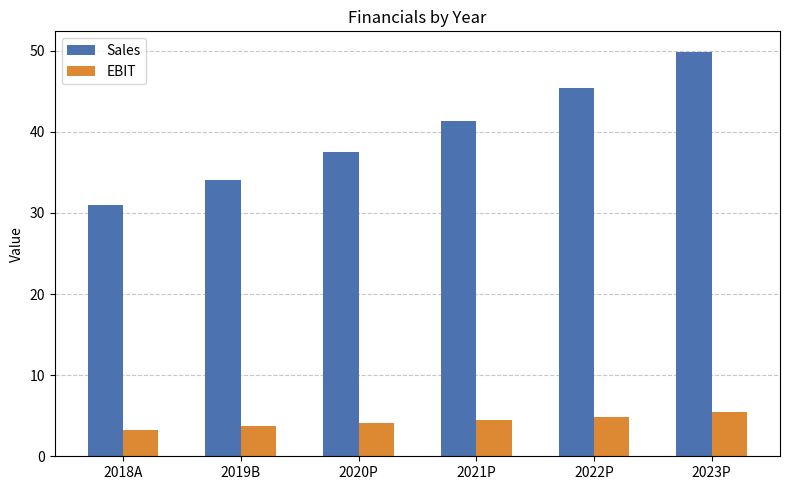

What position from the right is 2019B?

5